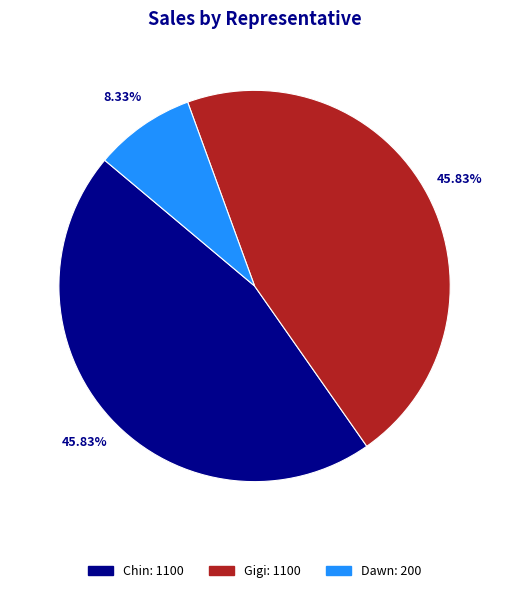

To the nearest percent, what is the combined percentage of Gigi and Dawn?

54%